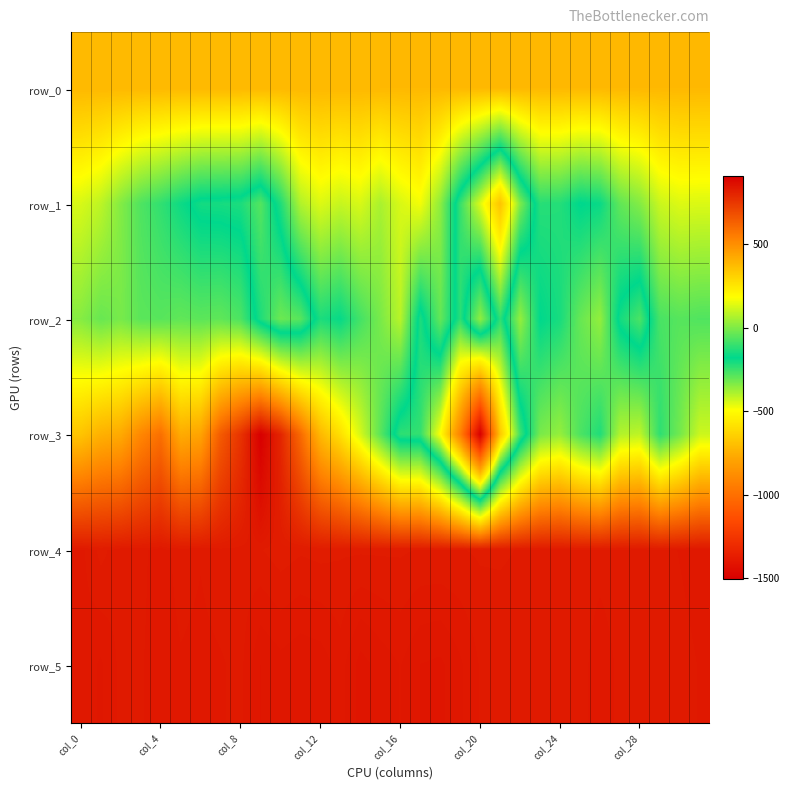

Reading left to right, transcribe all the data shown in this chart.

row_0: 380.4	380.4	380.4	380.5	380.5	380.6	380.6	380.7	380.8	380.8	380.8	380.8	380.9	380.9	381.0	381.1	381.1	381.1	381.2	381.2	381.3	381.3	381.4	381.4	381.5	381.5	381.5	381.6	381.7	381.7	381.7	381.8
row_1: 127.0	89.0	7.0	-67.0	-109.0	-160.0	-202.0	-206.0	-213.0	-282.0	-136.0	72.0	134.0	103.0	127.0	62.0	129.0	167.0	22.0	-246.0	-450.0	-683.0	-333.0	-123.0	-128.0	-183.0	-165.0	-41.0	8.0	108.0	135.0	132.0
row_2: 12.0	-31.0	-8.0	-49.0	-54.0	-41.0	-48.0	-43.0	-71.0	-215.0	-312.0	-286.0	-139.0	-169.0	-82.0	-7.0	83.0	-213.0	-37.0	-230.0	27.0	-234.0	32.0	-180.0	-144.0	-33.0	30.0	-202.0	-270.0	-76.0	-56.0	-65.0
row_3: 350.0	405.0	425.0	524.0	590.0	420.0	443.0	650.0	762.0	910.0	801.0	607.0	382.0	270.0	123.0	-51.0	-235.0	-241.0	-494.0	-931.0	-1508.0	-666.0	-255.0	-7.0	32.0	-70.0	-134.0	74.0	91.0	-113.0	-14.0	110.0
row_4: 836.0	828.0	833.0	833.0	837.0	832.0	834.0	831.0	832.0	830.0	827.0	829.0	828.0	829.0	829.0	829.0	829.0	830.0	830.0	830.0	829.0	829.0	830.0	833.0	834.0	832.0	832.0	831.0	834.0	831.0	835.0	839.0
row_5: 836.0	840.0	833.0	834.0	837.0	835.0	836.0	835.0	833.0	844.0	841.0	843.0	842.0	837.0	846.0	842.0	839.0	844.0	845.0	840.0	834.0	833.0	833.0	832.0	831.0	832.0	838.0	833.0	831.0	833.0	831.0	835.0